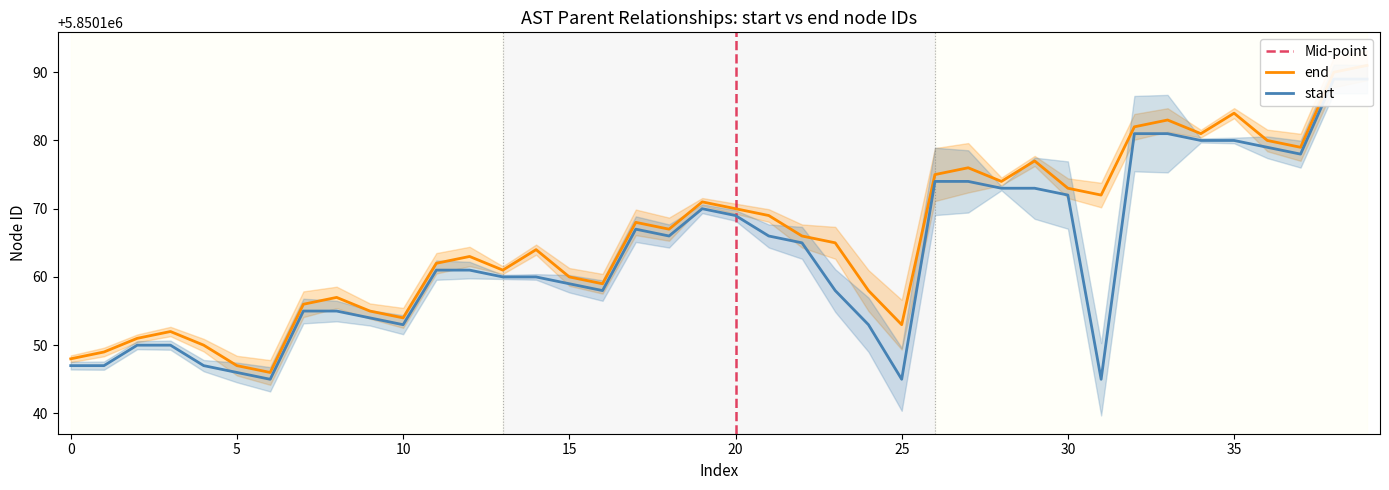

Read the start value at 15, to the nearest 5.

5850160